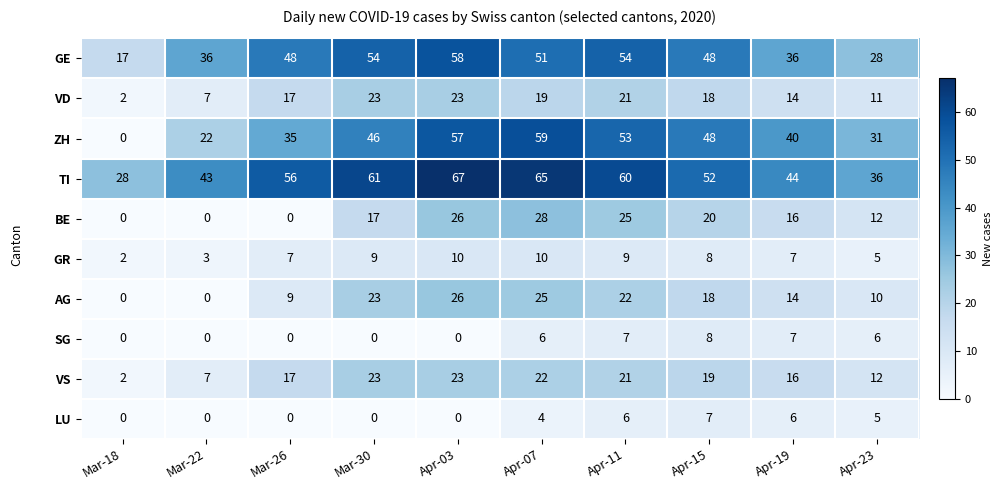

How many data points does each series have?

10